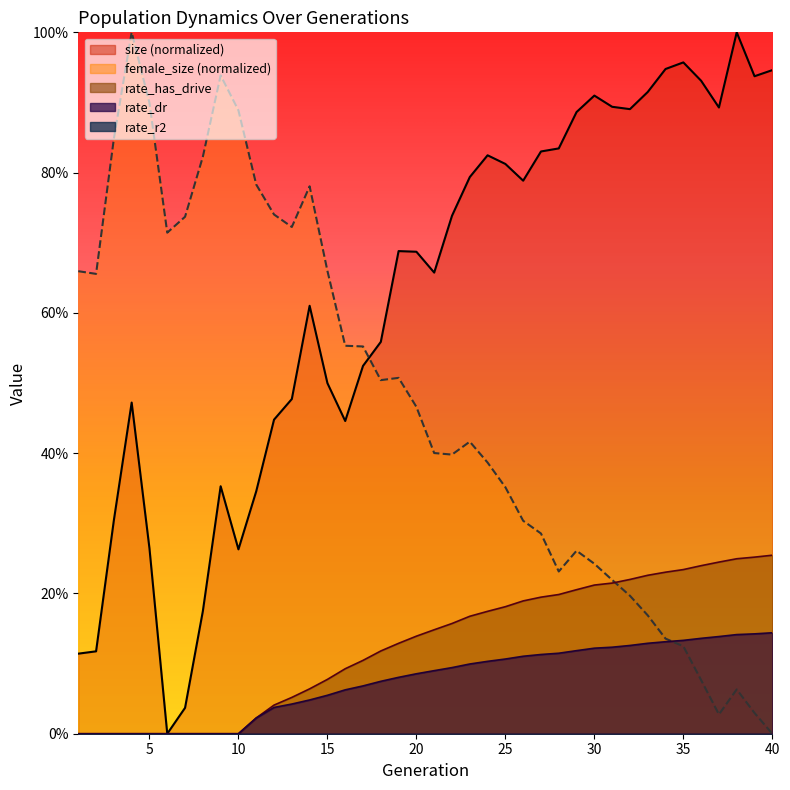

Reading right to left, transcribe all the data shown in this chart.

female_size: 40=0.0	39=0.0	38=0.1	37=0.0	36=0.1	35=0.1	34=0.1	33=0.2	32=0.2	31=0.2	30=0.2	29=0.3	28=0.2	27=0.3	26=0.3	25=0.4	24=0.4	23=0.4	22=0.4	21=0.4	20=0.5	19=0.5	18=0.5	17=0.6	16=0.6	15=0.7	14=0.8	13=0.7	12=0.7	11=0.8	10=0.9	9=0.9	8=0.8	7=0.7	6=0.7	5=0.9	4=1.0	3=0.8	2=0.7	1=0.7
size: 40=0.9	39=0.9	38=1.0	37=0.9	36=0.9	35=1.0	34=0.9	33=0.9	32=0.9	31=0.9	30=0.9	29=0.9	28=0.8	27=0.8	26=0.8	25=0.8	24=0.8	23=0.8	22=0.7	21=0.7	20=0.7	19=0.7	18=0.6	17=0.5	16=0.4	15=0.5	14=0.6	13=0.5	12=0.4	11=0.3	10=0.3	9=0.4	8=0.2	7=0.0	6=0.0	5=0.3	4=0.5	3=0.3	2=0.1	1=0.1
rate_dr: 40=0.1	39=0.1	38=0.1	37=0.1	36=0.1	35=0.1	34=0.1	33=0.1	32=0.1	31=0.1	30=0.1	29=0.1	28=0.1	27=0.1	26=0.1	25=0.1	24=0.1	23=0.1	22=0.1	21=0.1	20=0.1	19=0.1	18=0.1	17=0.1	16=0.1	15=0.1	14=0.0	13=0.0	12=0.0	11=0.0	10=0.0	9=0.0	8=0.0	7=0.0	6=0.0	5=0.0	4=0.0	3=0.0	2=0.0	1=0.0
rate_has_drive: 40=0.3	39=0.3	38=0.2	37=0.2	36=0.2	35=0.2	34=0.2	33=0.2	32=0.2	31=0.2	30=0.2	29=0.2	28=0.2	27=0.2	26=0.2	25=0.2	24=0.2	23=0.2	22=0.2	21=0.1	20=0.1	19=0.1	18=0.1	17=0.1	16=0.1	15=0.1	14=0.1	13=0.1	12=0.0	11=0.0	10=0.0	9=0.0	8=0.0	7=0.0	6=0.0	5=0.0	4=0.0	3=0.0	2=0.0	1=0.0